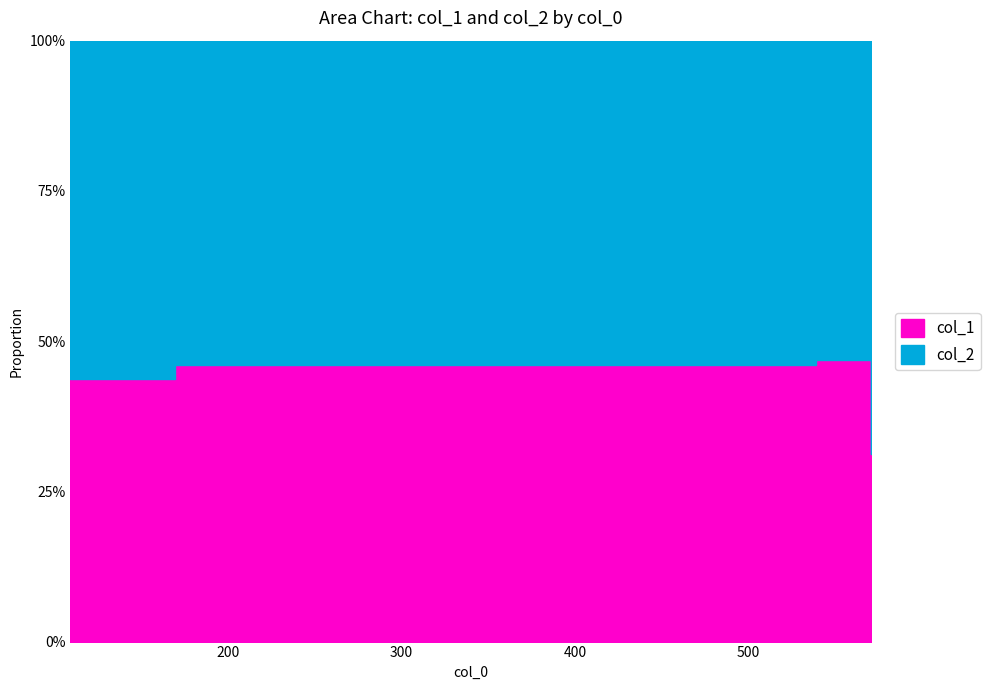

At how many categories does at least one series exceed 523?

2